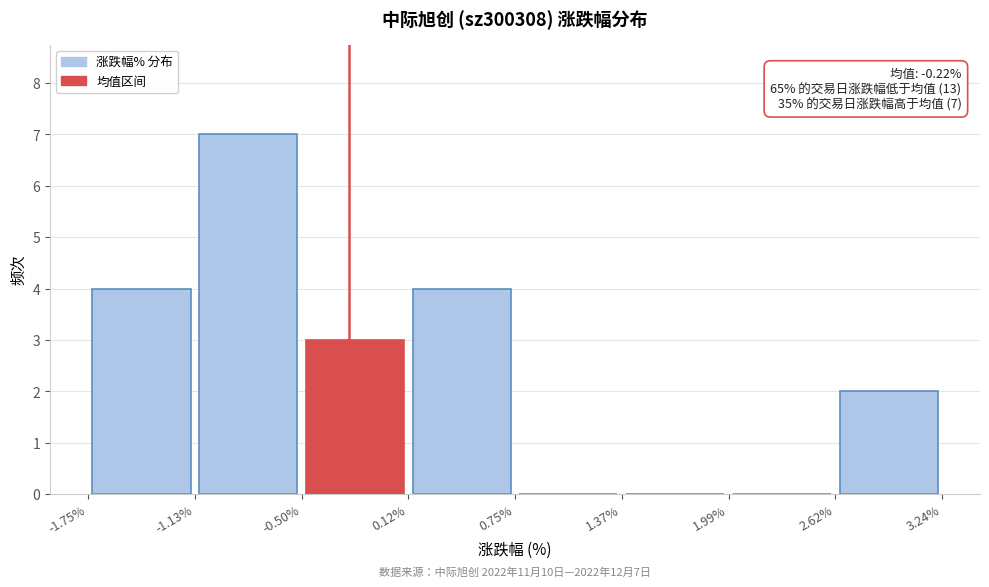

Which range on the x-axis has the tallest bar?

-1.13% to -0.50%